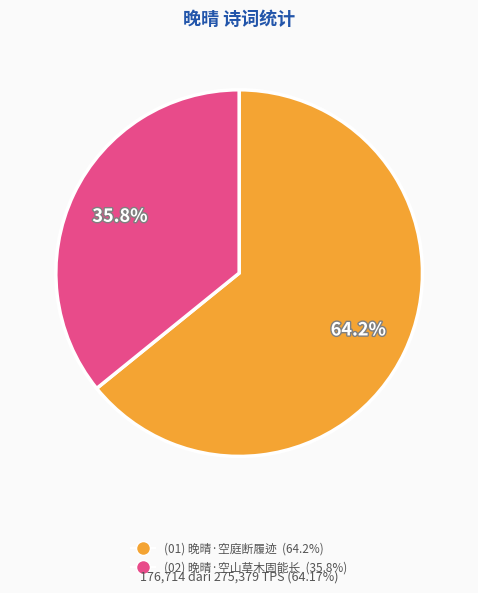

What percentage is NOT represented by (01) 晚晴·空庭断履迹 (64.2%)?

35.8%